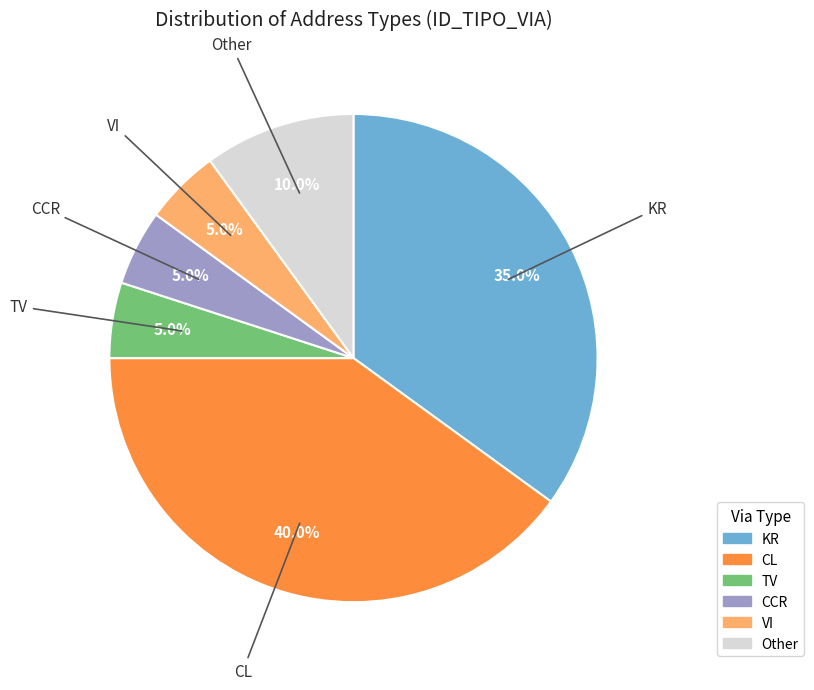

Count the number of slices in the pie.

6